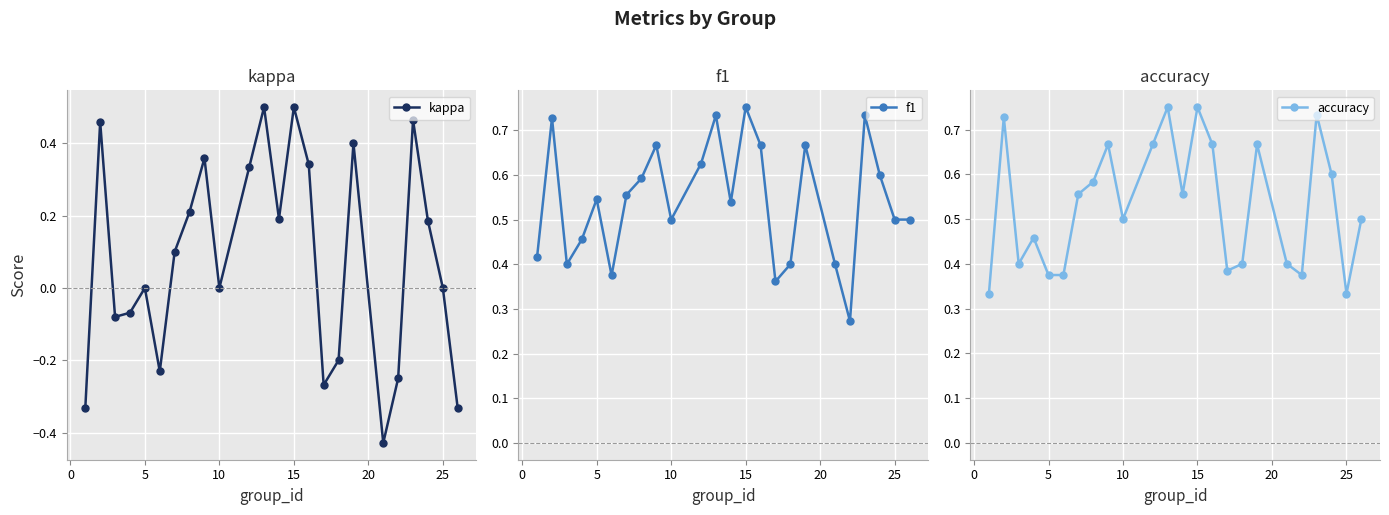

What are all the series names shown in the legend?

kappa, f1, accuracy